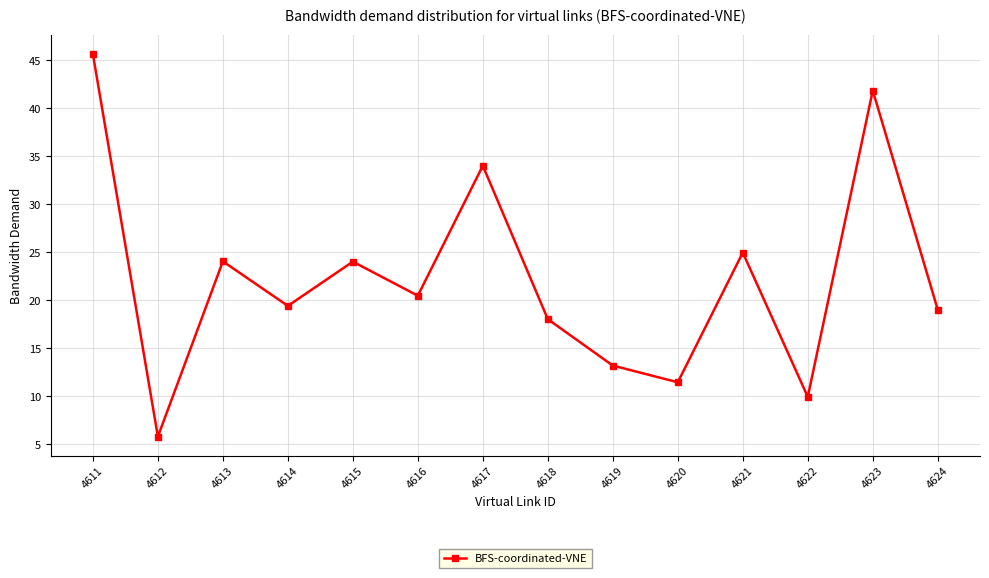

What is the difference between the maximum and minimum values?

39.9